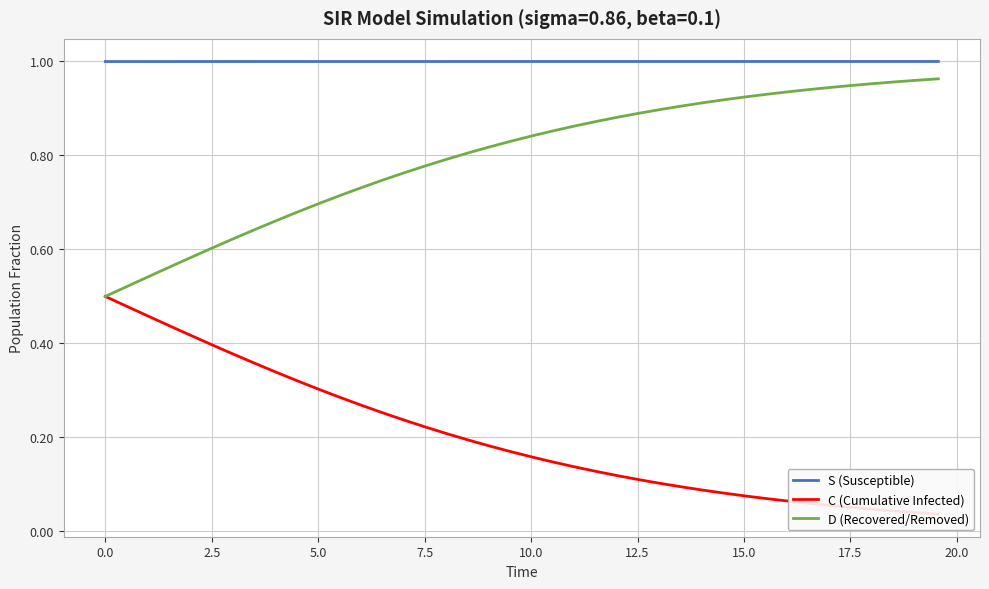

What is the value of the C (Cumulative Infected) point at the 5th from the left?

0.4